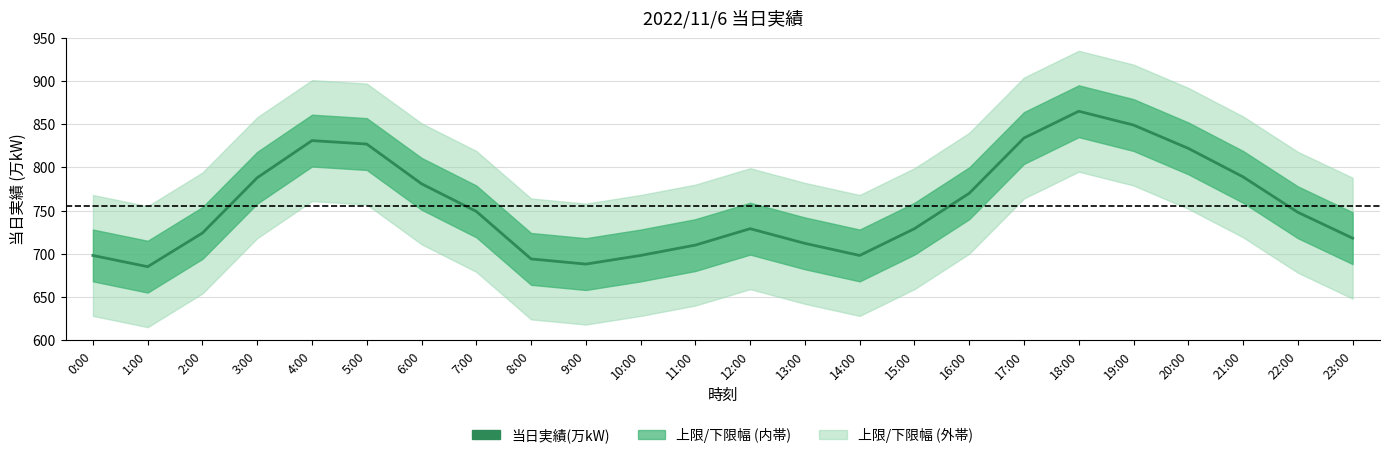

True or false: the data shows 822 at 20:00.

True